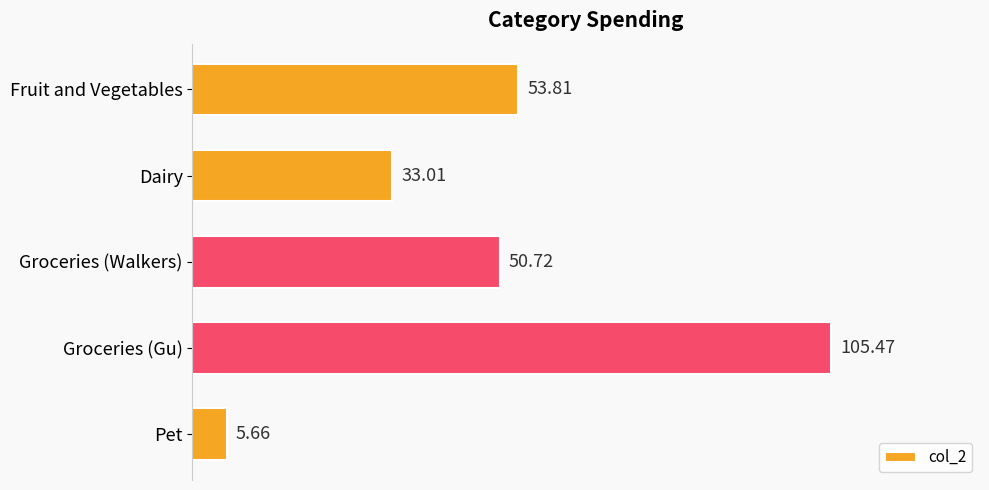

At which label is the value closest to 55?

Fruit and Vegetables